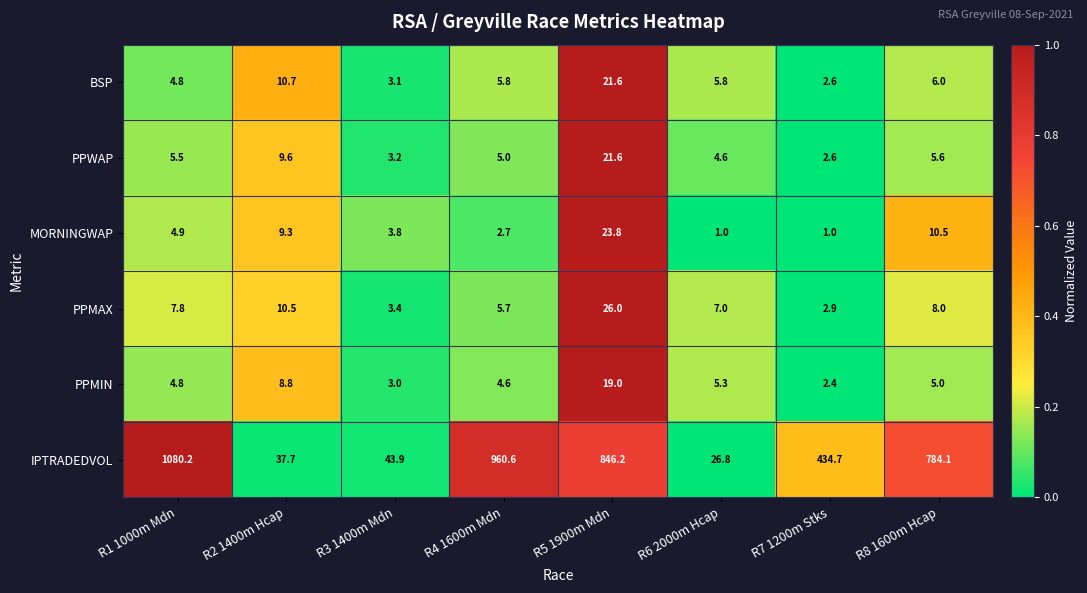

Between R3 1400m Mdn and R4 1600m Mdn, which series saw the biggest shift?

IPTRADEDVOL